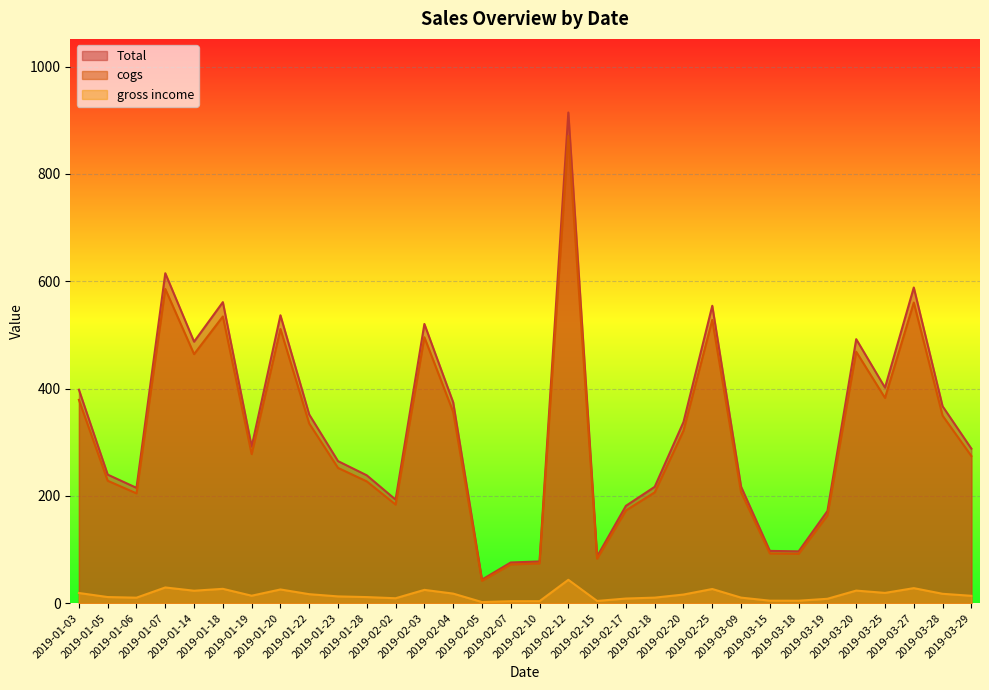

True or false: gross income and Total intersect in this chart.

False